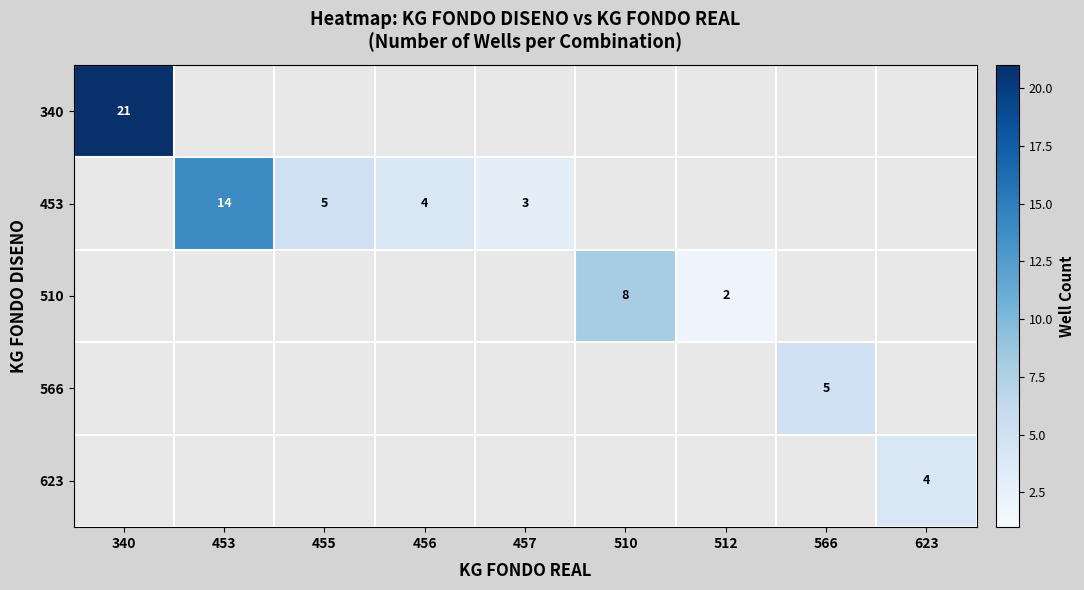

Is it true that 453 equals 3 at 457?

True